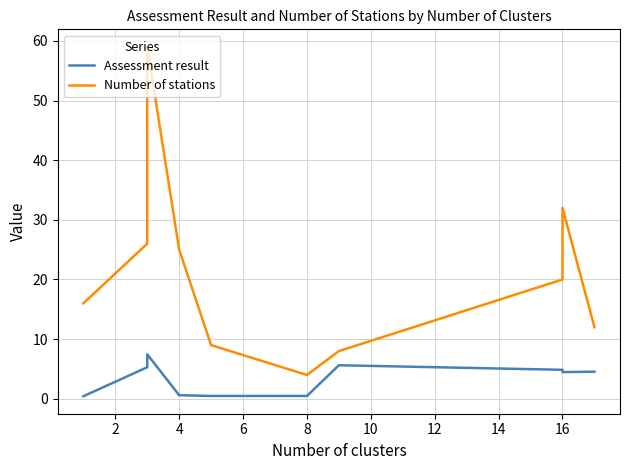

Is it true that Number of stations equals 3.7 at 0?

False